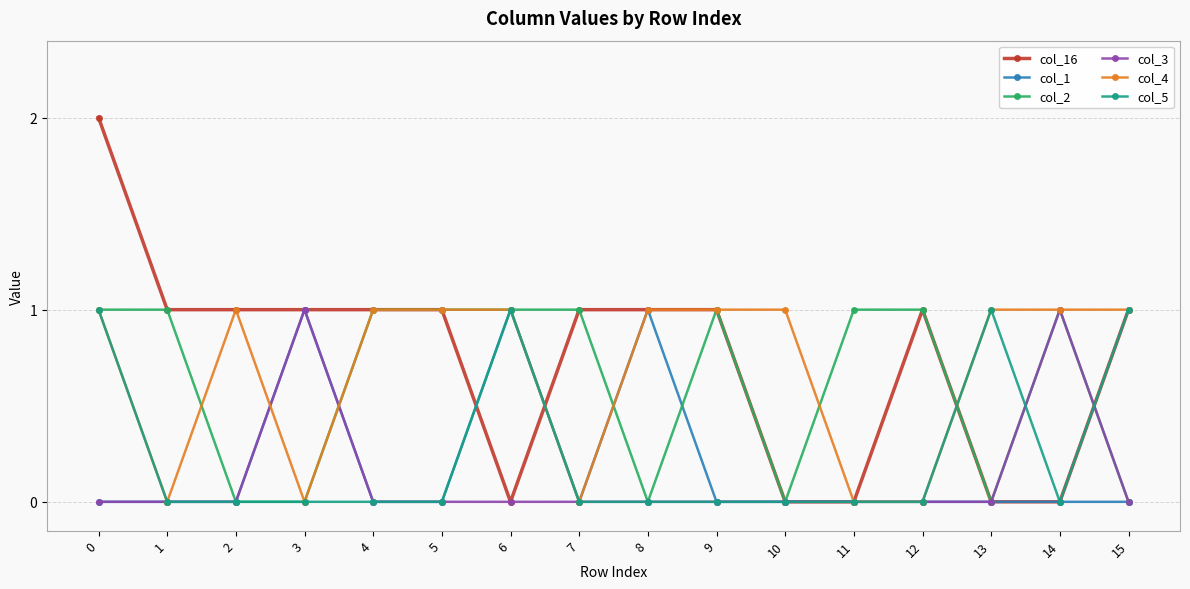

The col_2 series shows 1 at 9. True or false?

True